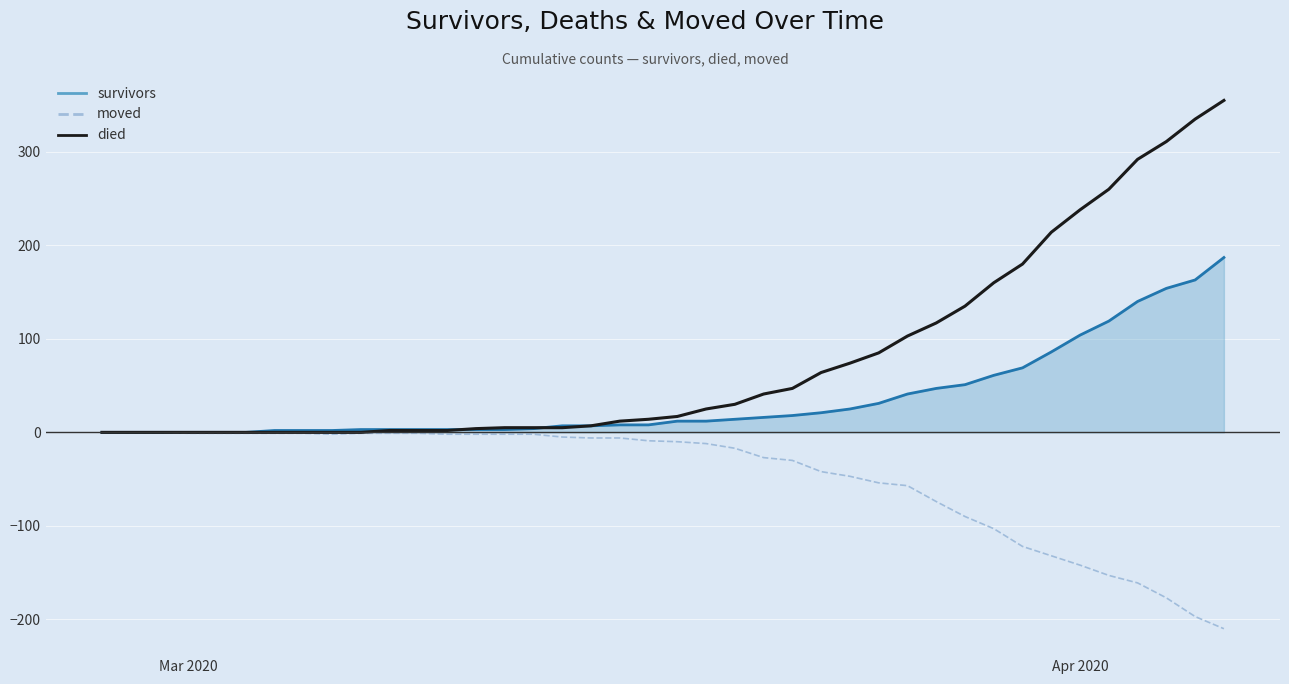

Which series has the widest spread of values?

died